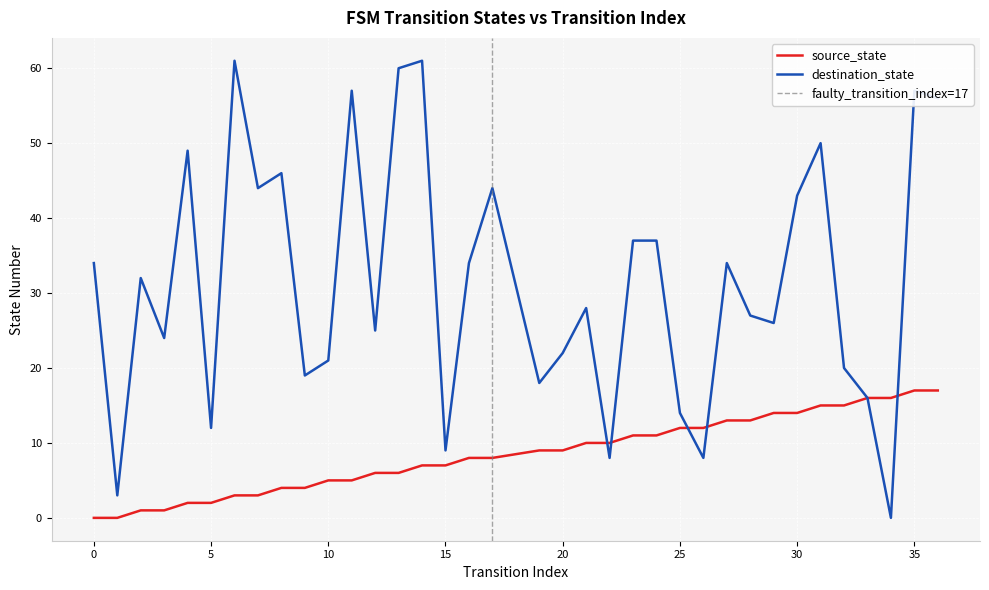

Which has a higher value, 14 or 35?

35